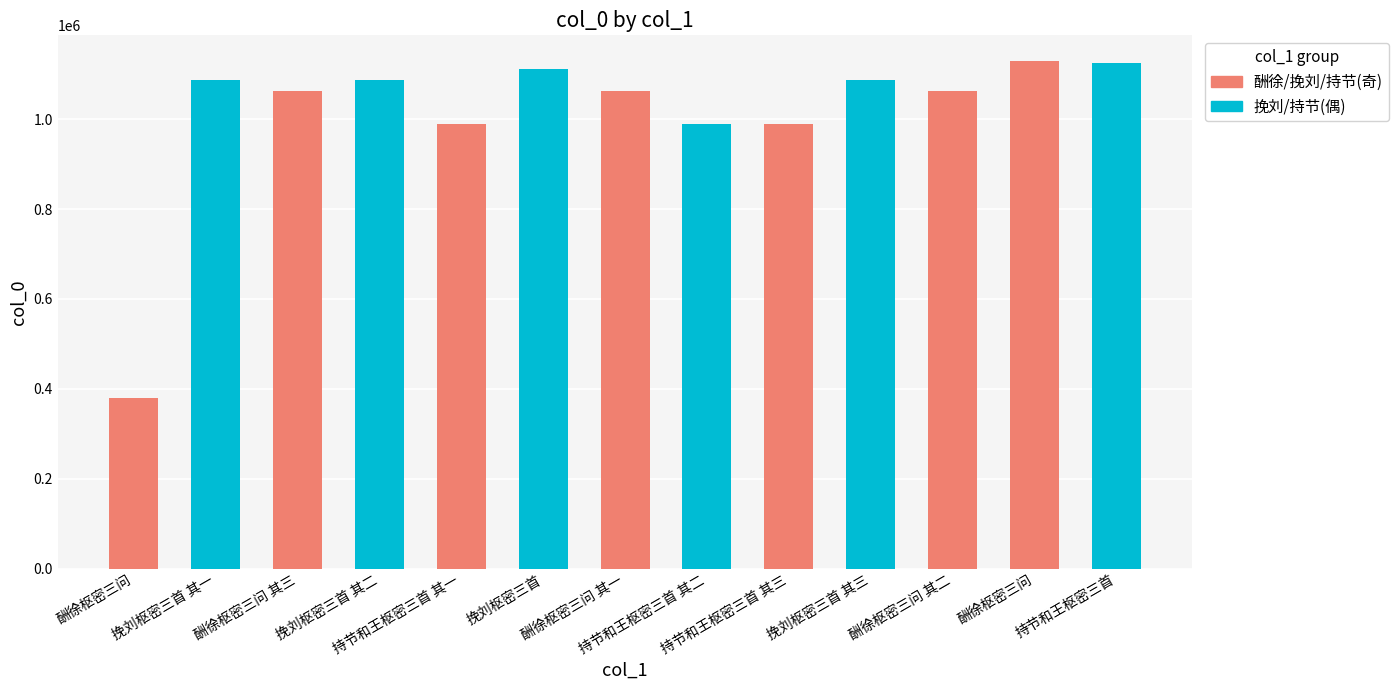

How many series are shown in this chart?

1